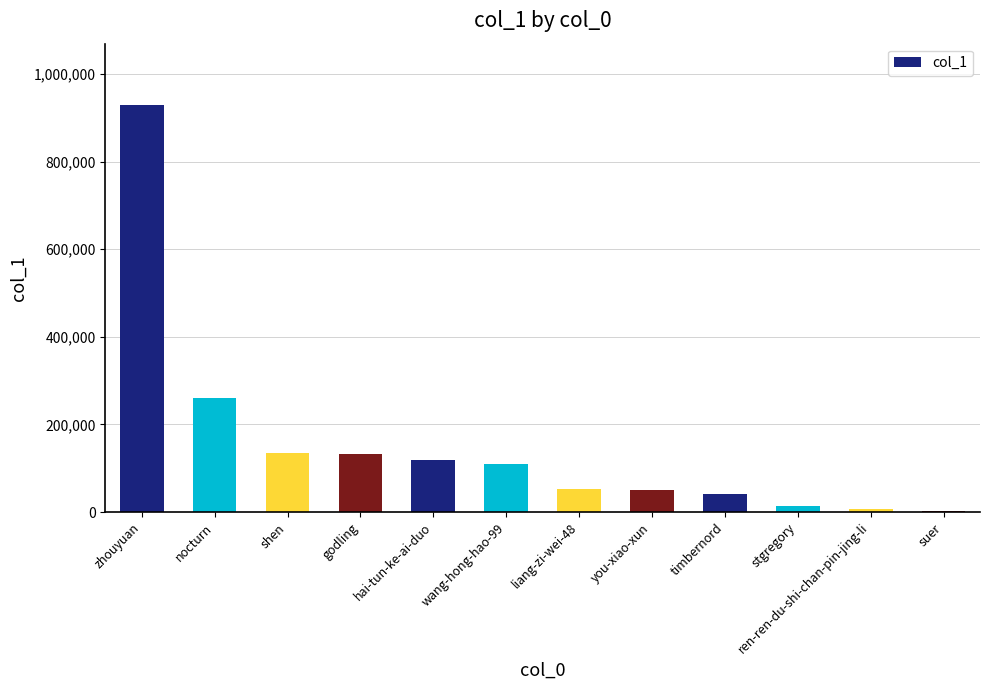

At which category does the chart reach its peak across all series?

zhouyuan